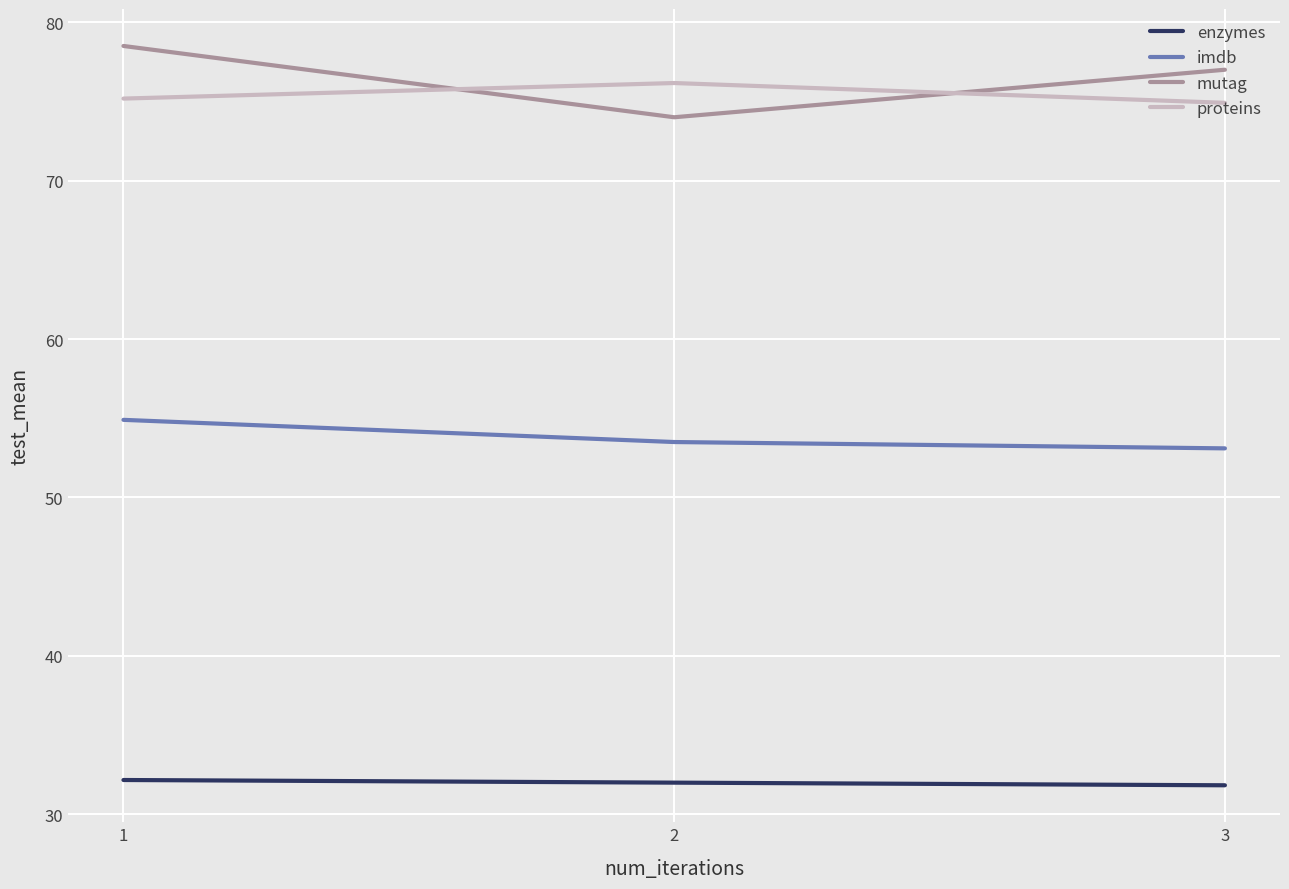

What is the sum of all enzymes values?

96.0